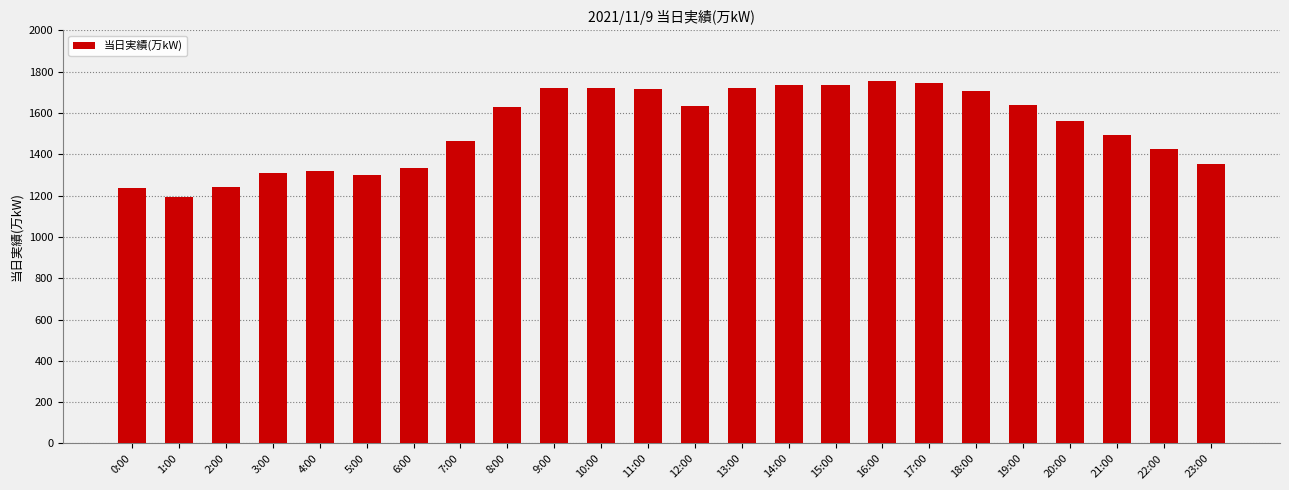

What is the label of the 16th bar from the right?

8:00